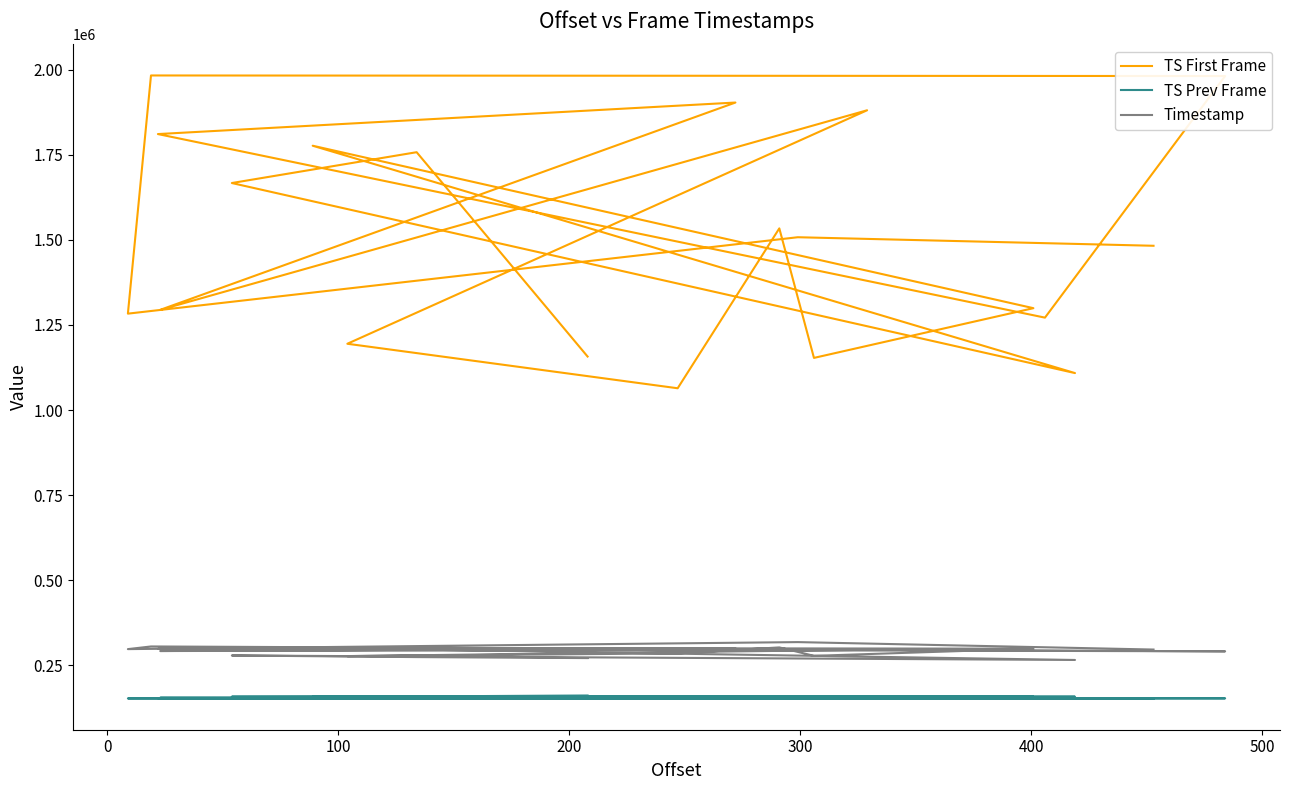

How many lines are shown in the chart?

3